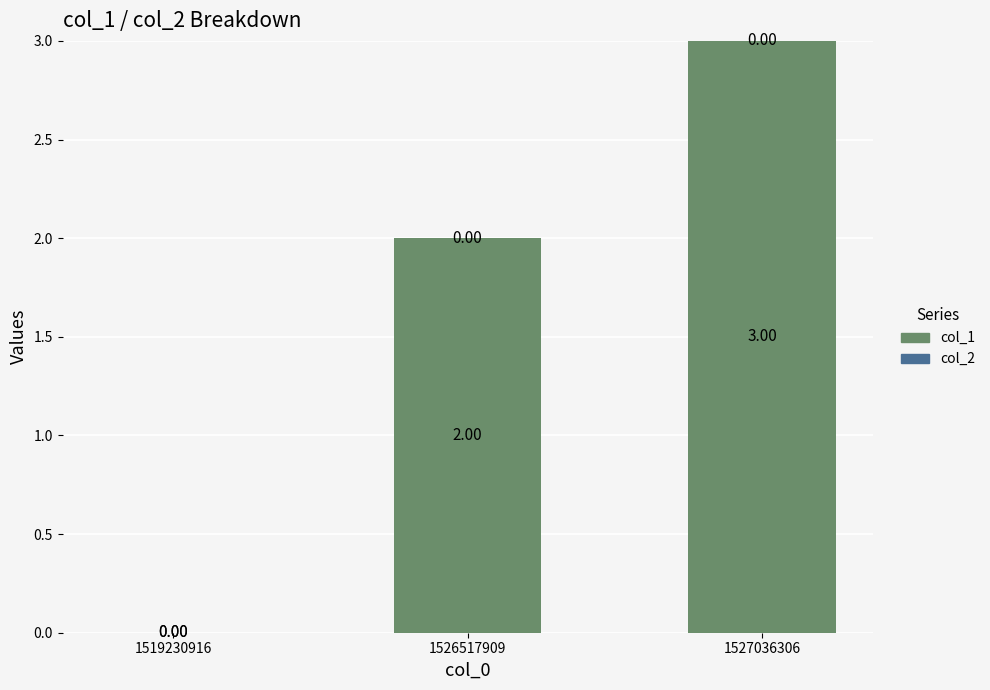

Between 1519230916 and 1527036306, which is larger?

1527036306